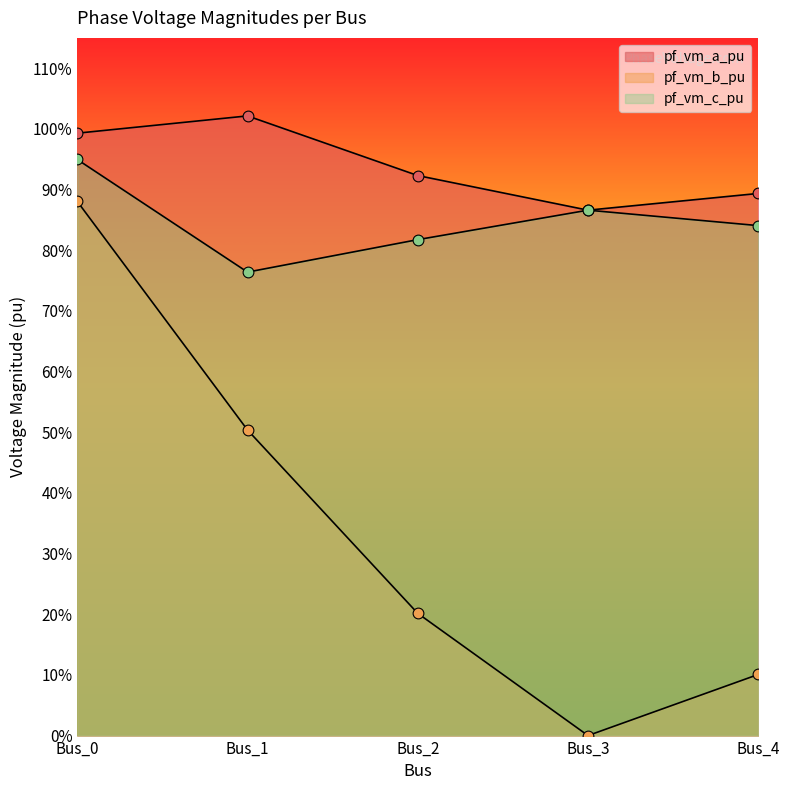

Which series has the largest total across all categories?

pf_vm_a_pu